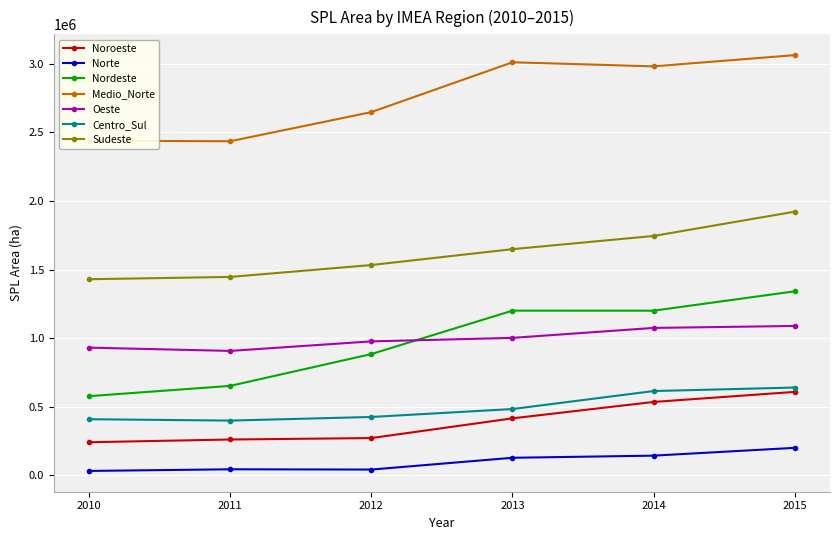

Which series changed the most between 2010 and 2013?

Nordeste